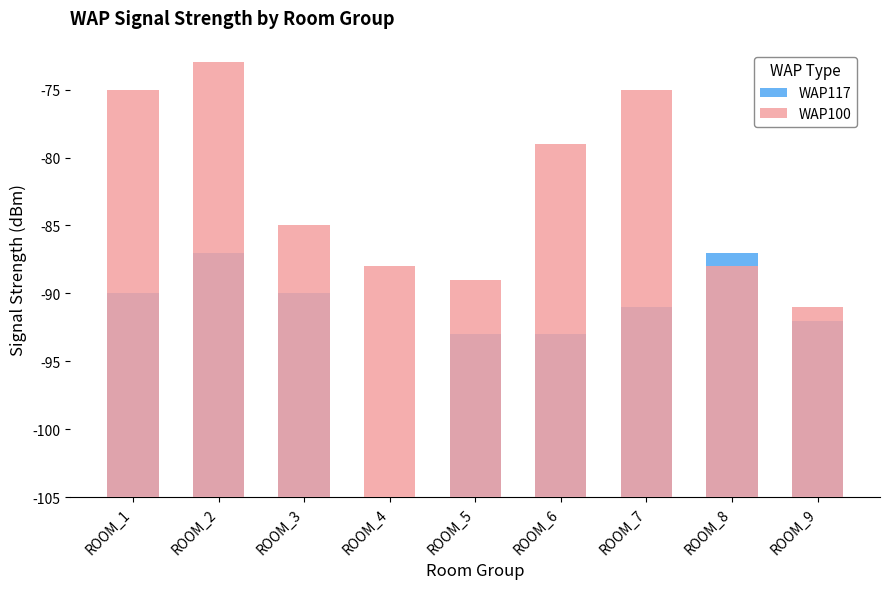

True or false: WAP100 has a value of 30 at ROOM_3.

False